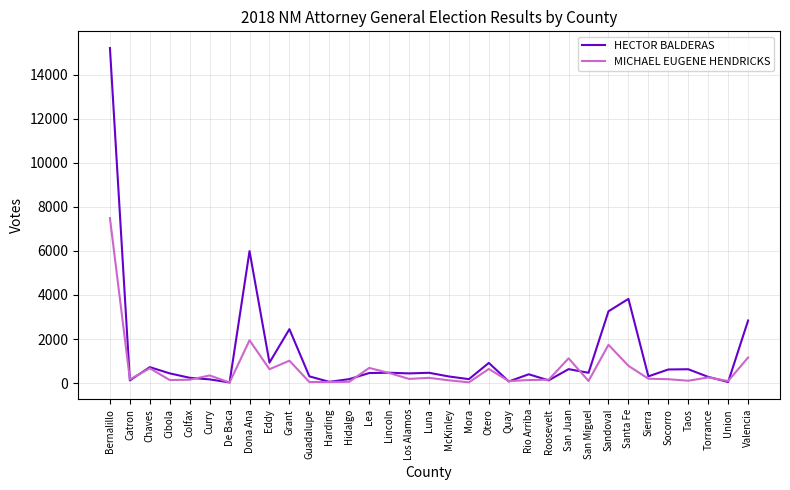

In HECTOR BALDERAS, how many points are lower than both neighbors (excluding endpoints)?

11